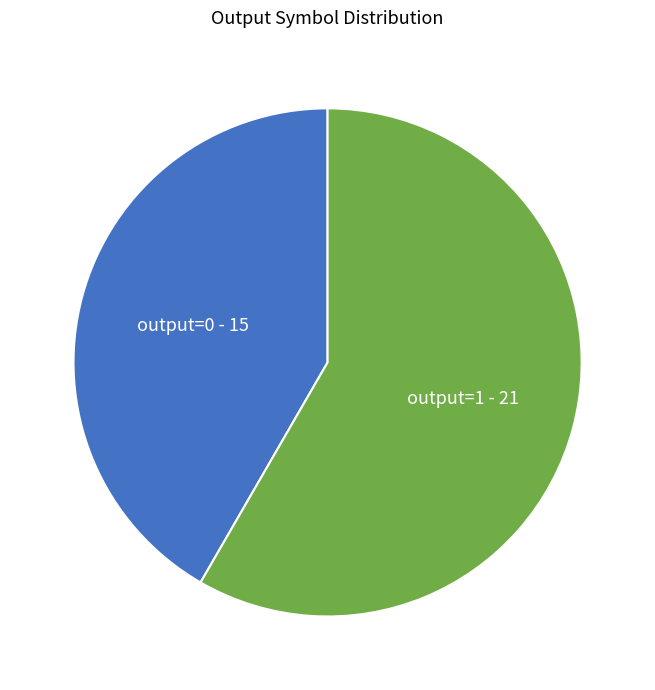

Is there a majority slice in this chart?

Yes